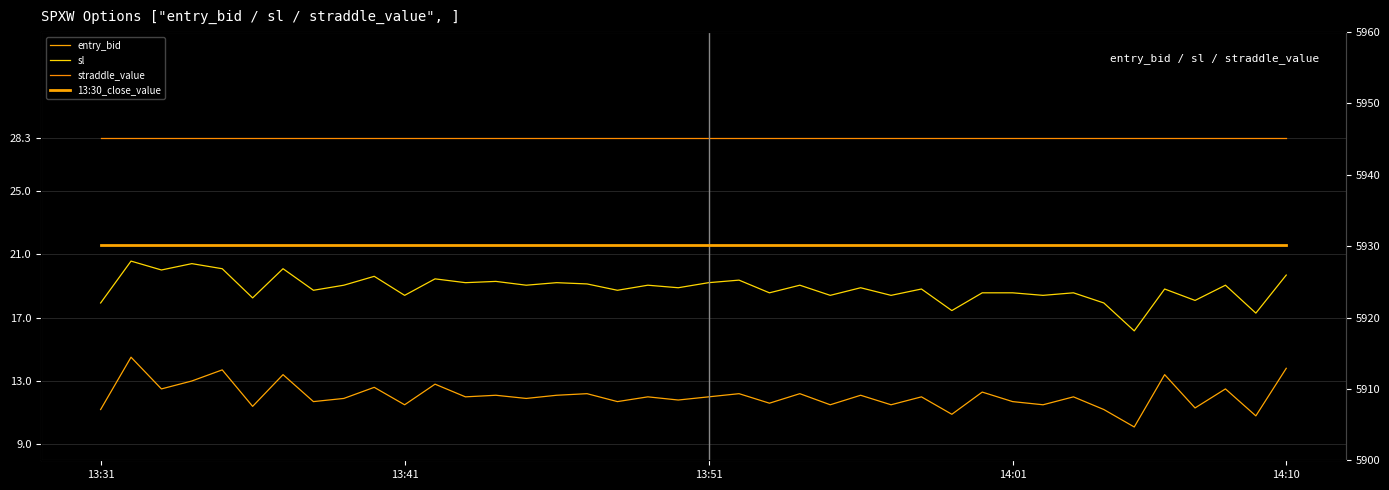

What is the maximum value shown in the chart?

5930.1